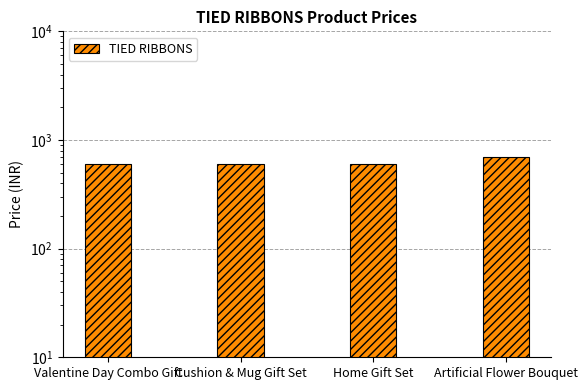

Does the chart contain any negative values?

No